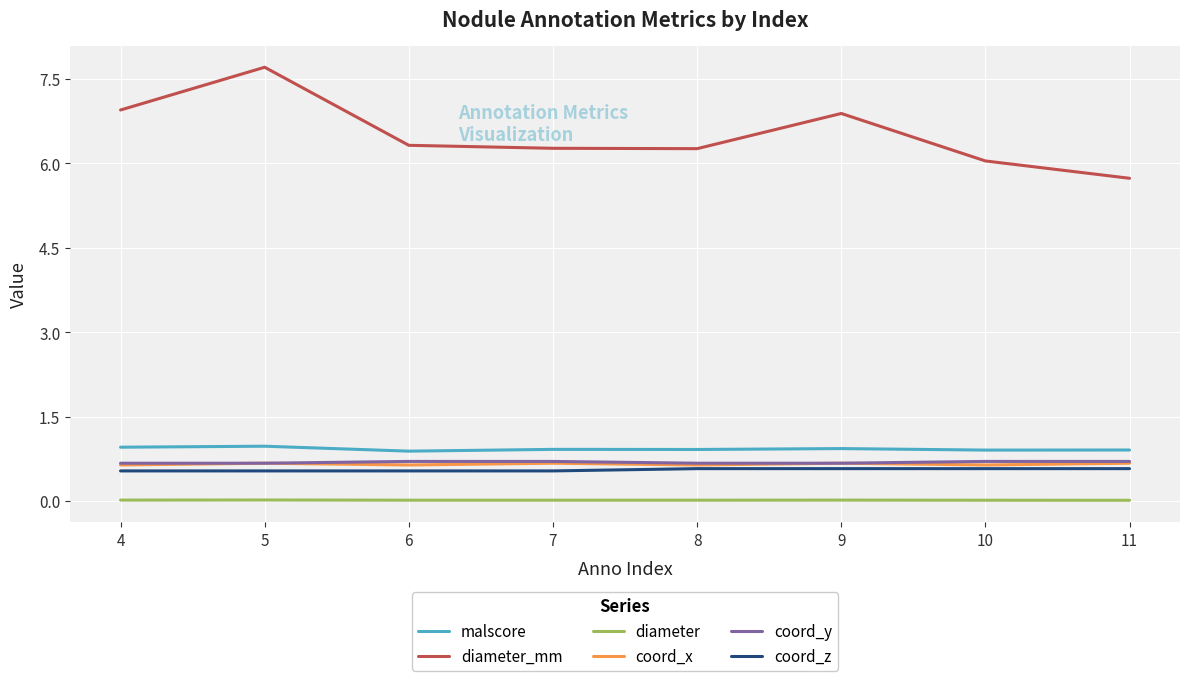

True or false: coord_x has more than 0 points higher than both neighbors.

True